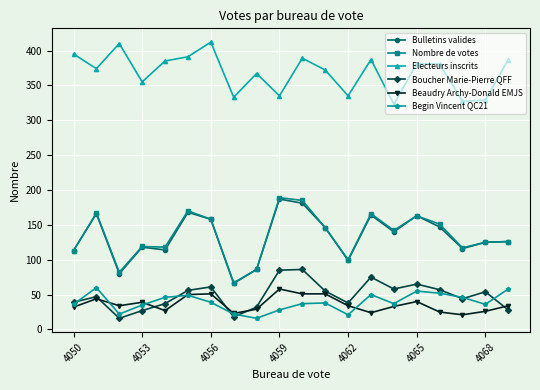

True or false: Electeurs inscrits has more than 0 points higher than both neighbors.

True